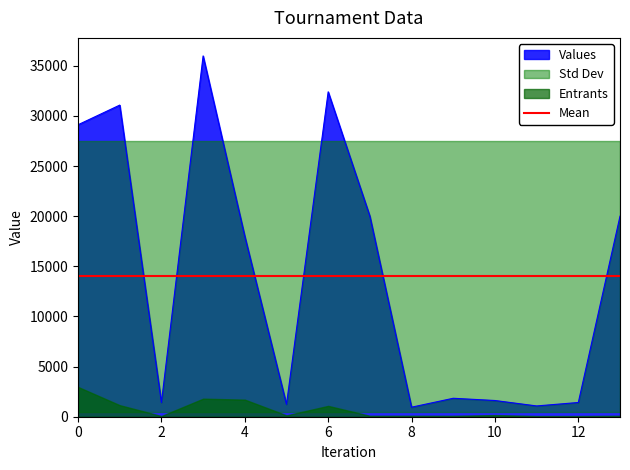

What is the maximum value for Values?

35980